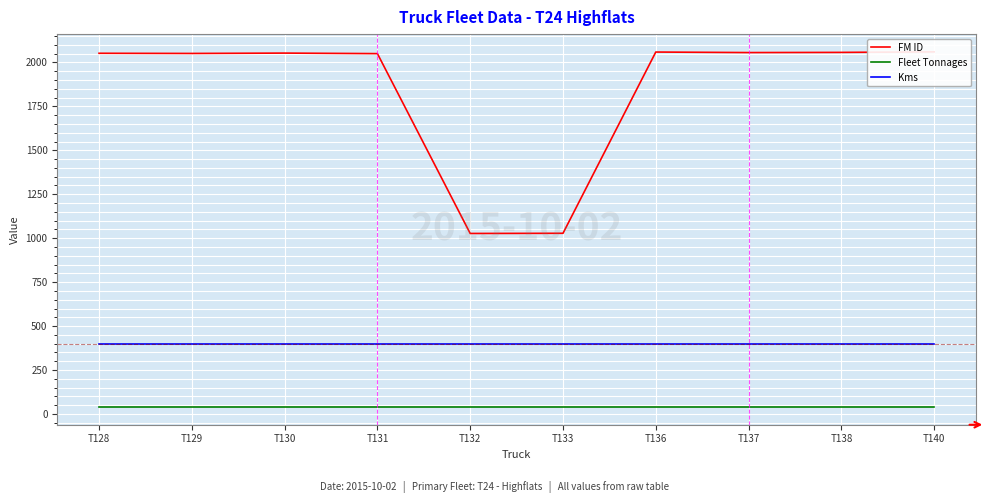

True or false: Kms has more than 1 interior local peaks.

False